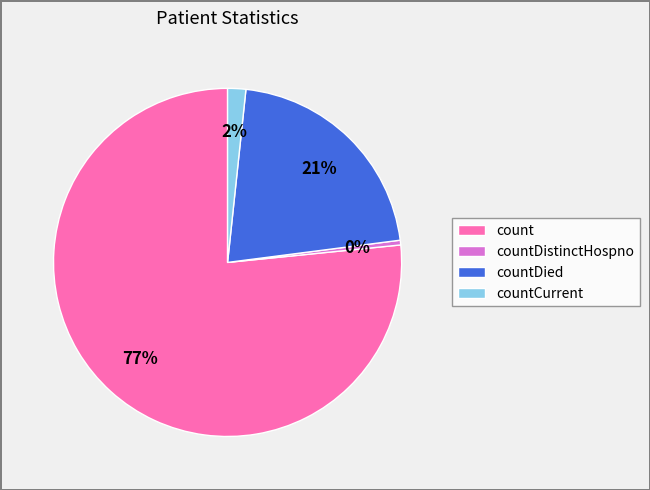

To the nearest percent, what is the difference between the countDistinctHospno and countDied slice percentages?

21%